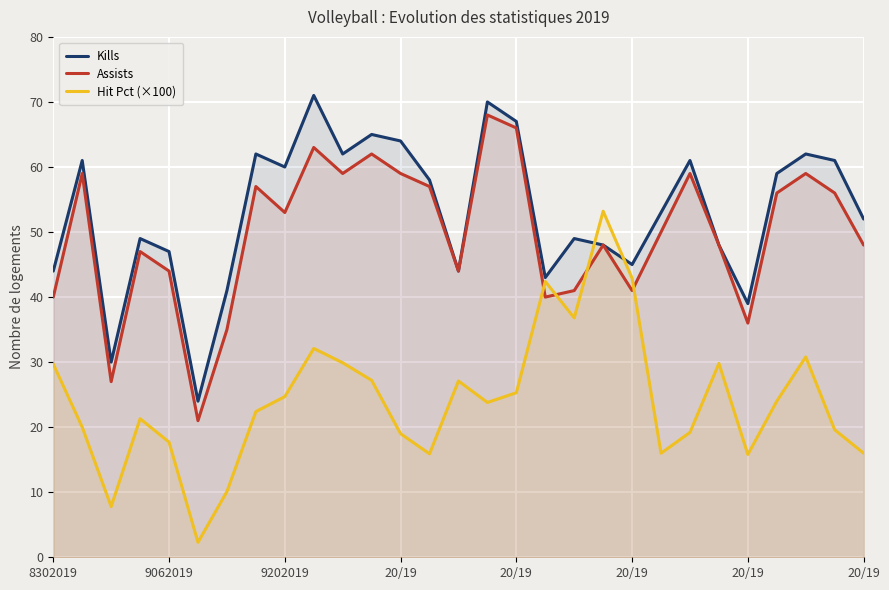

What is the label of the 10th point from the left?

9